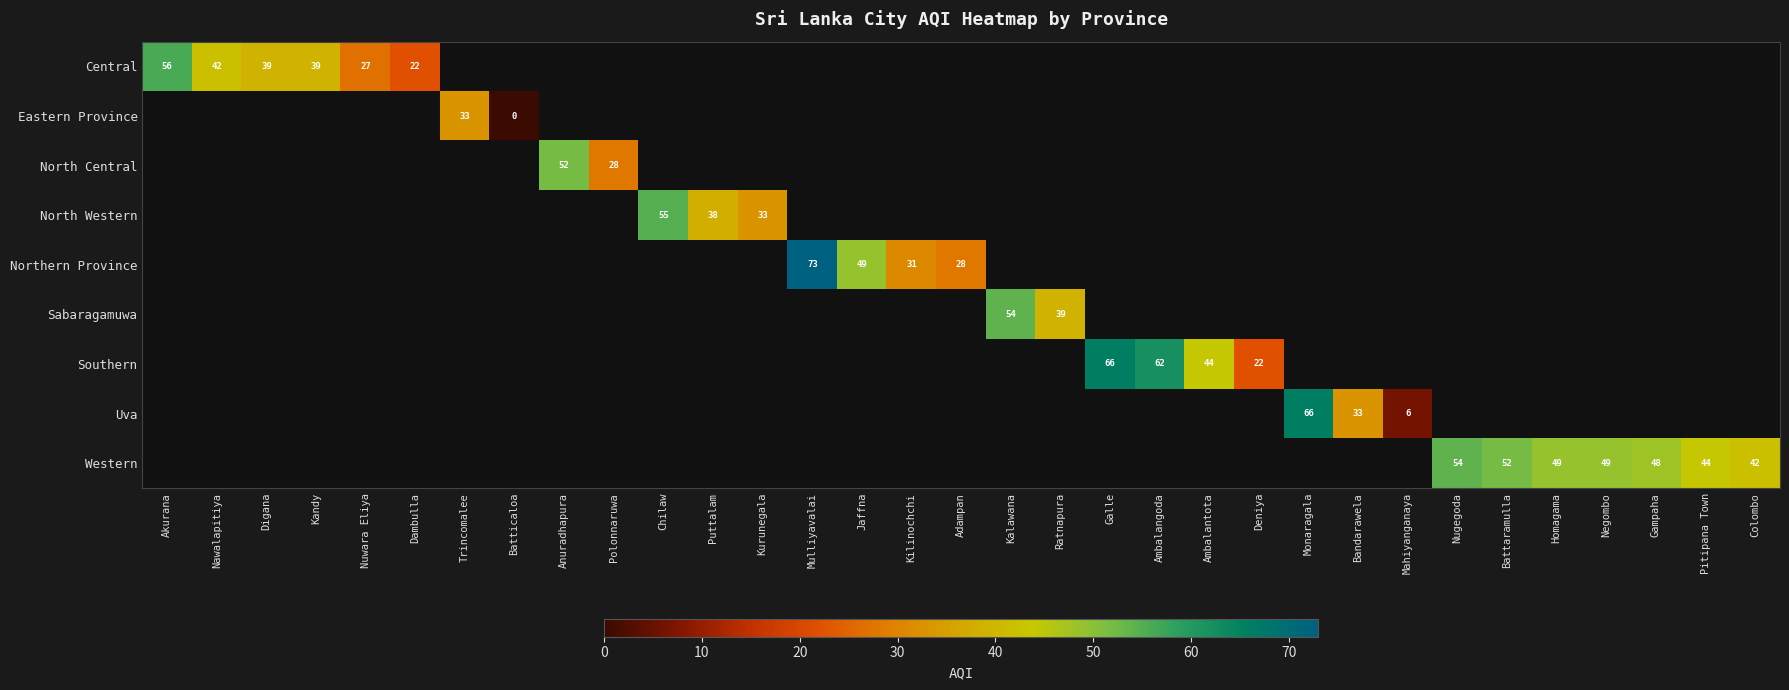

How many values in Northern Province are above zero?

4